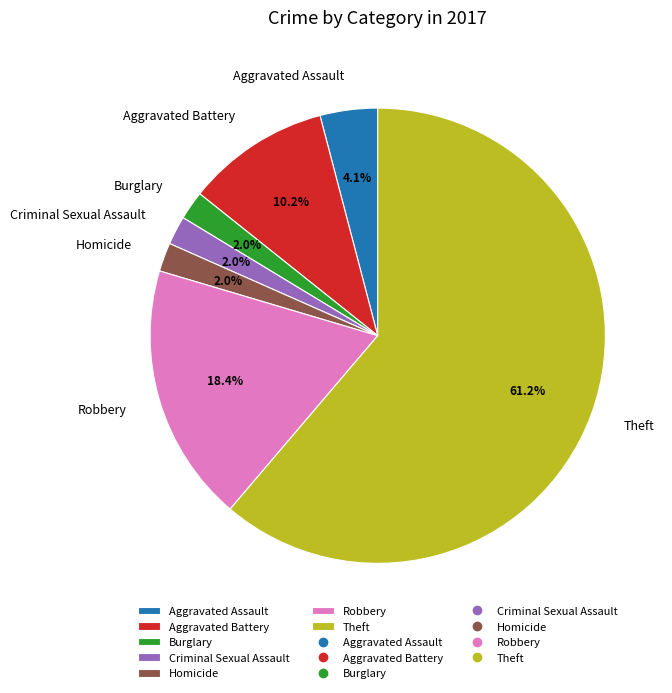

Is there any slice that represents more than half of the pie?

Yes